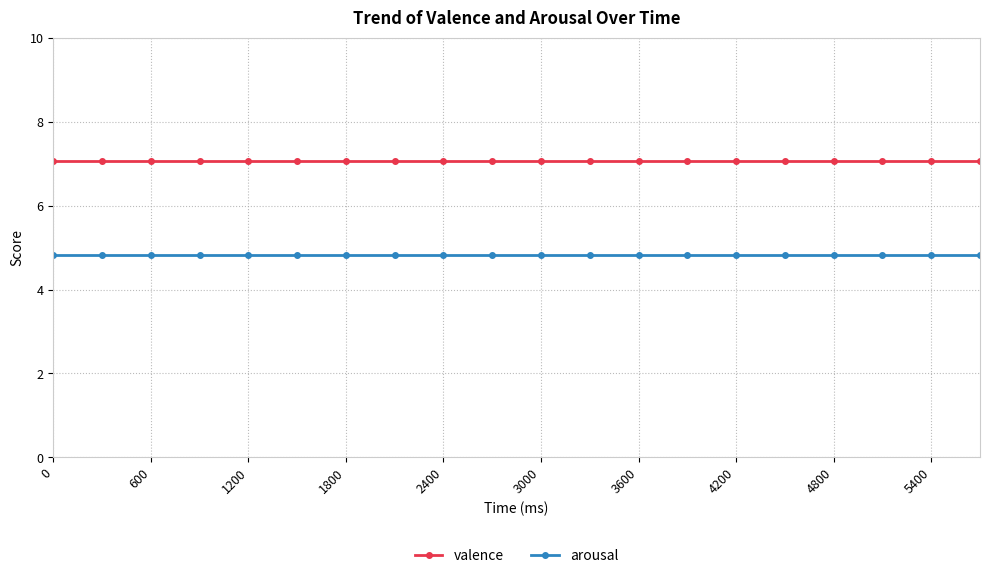

What is the value of the arousal point at the 11th from the left?

4.8